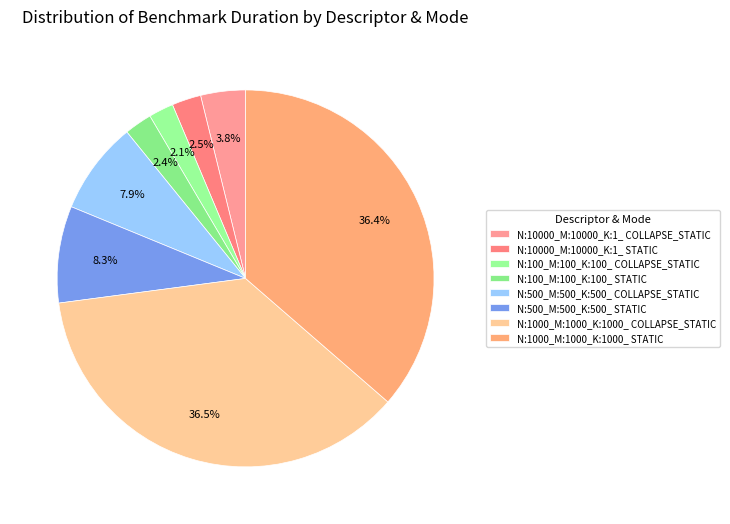

Does N:100_M:100_K:100_ STATIC represent more than half of the total?

No